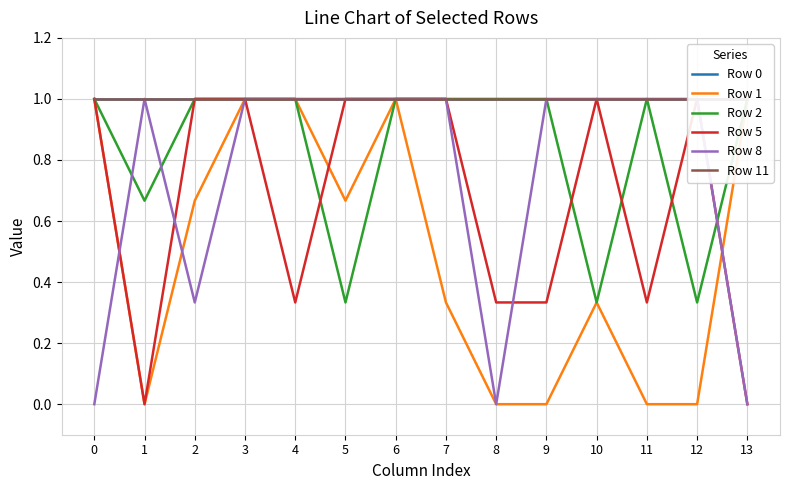

How many lines are shown in the chart?

6